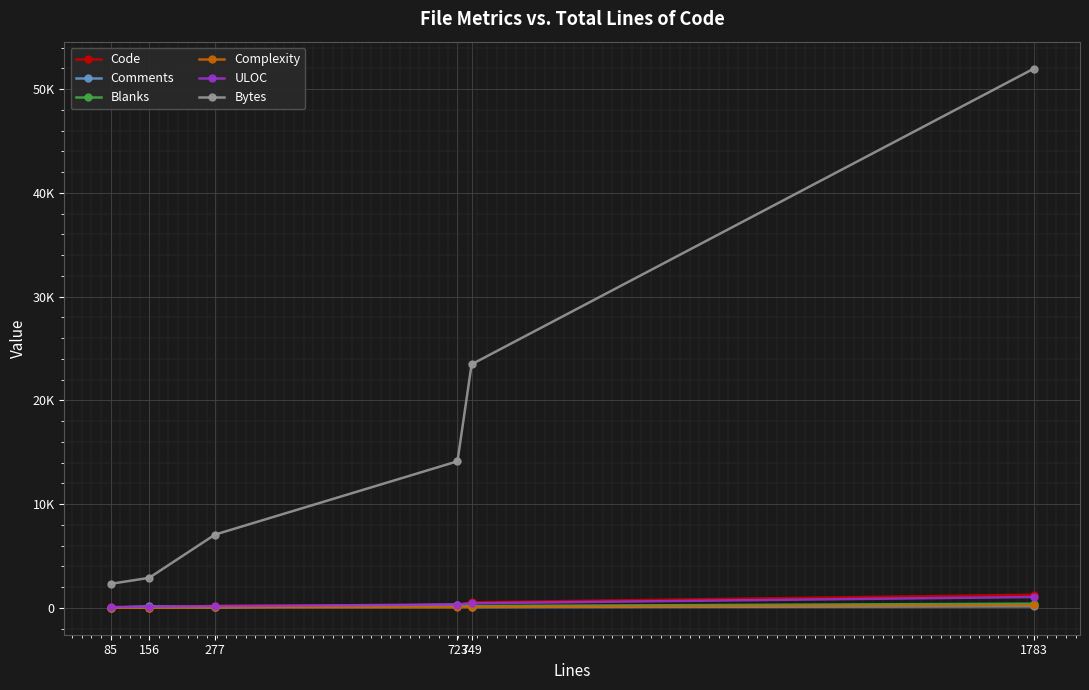

Is this an area chart (filled region under the line)?

No